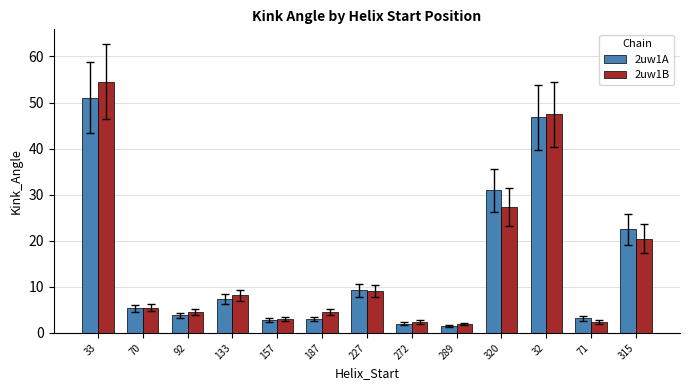

What is the label of the 10th bar from the left?

320